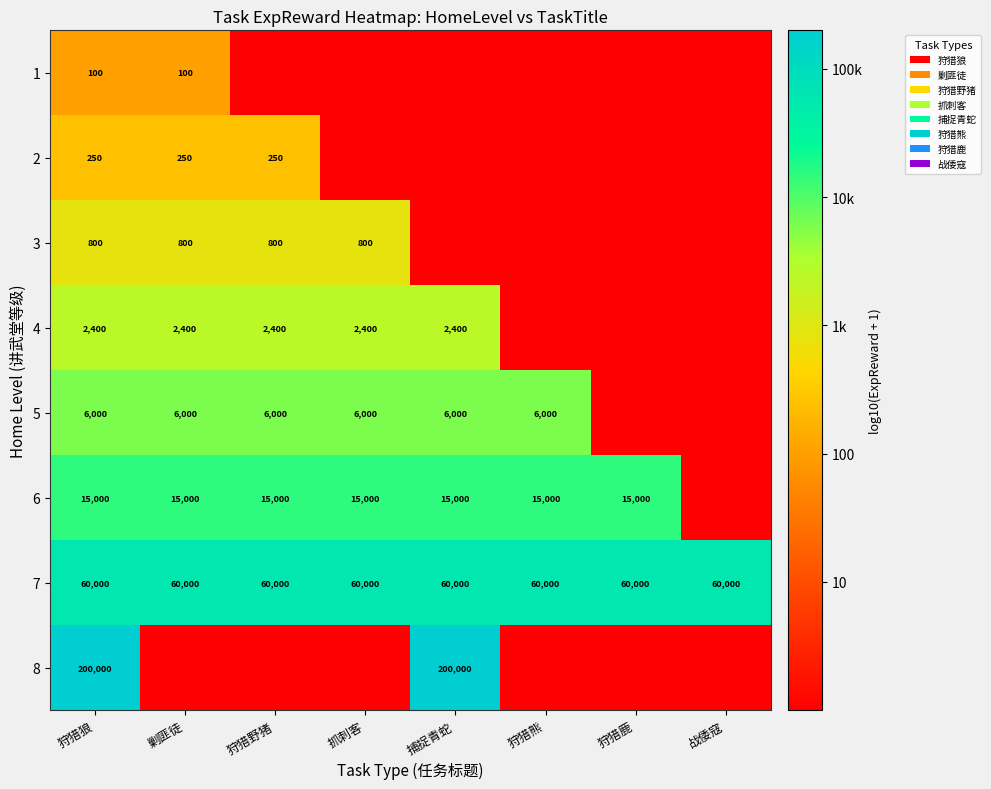

Is the value of 4 at 抓刺客 greater than the value of 7 at 剿匪徒?

No